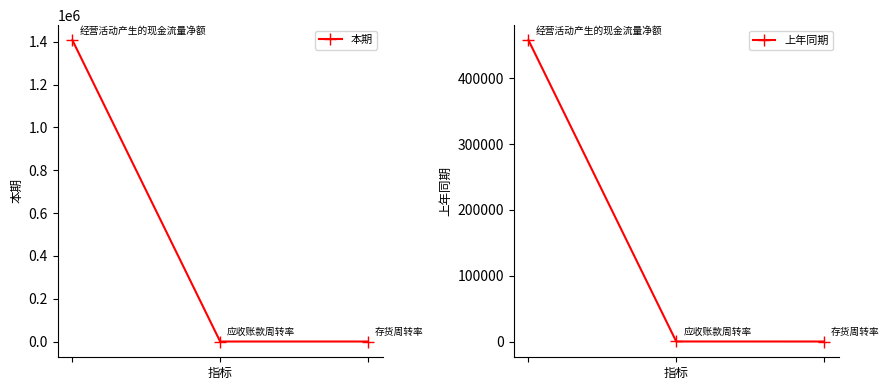

What is the value of the 上年同期 point at the 1st from the left?

457934.3